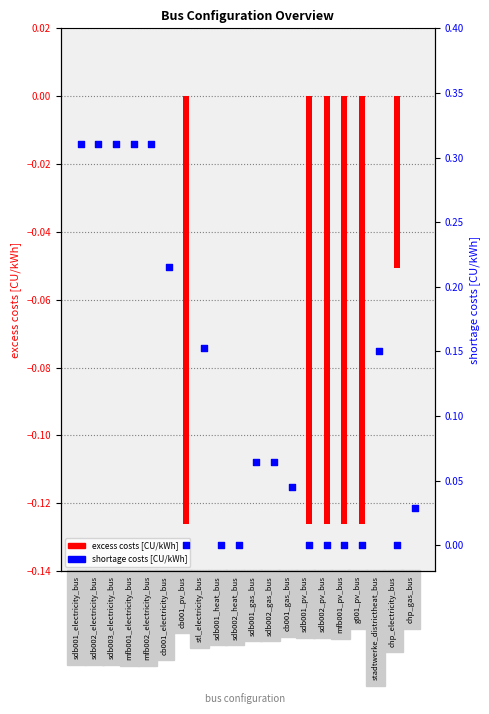

At which category is the sum across all series the highest?

sdb001_electricity_bus